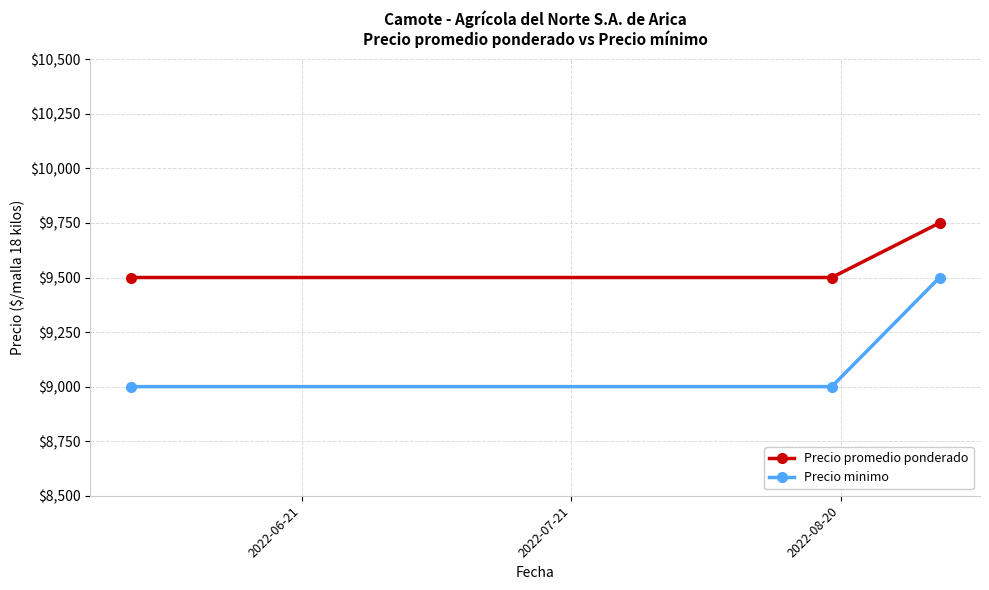

Rank the series by their maximum value, from lowest to highest.

Precio minimo, Precio promedio ponderado